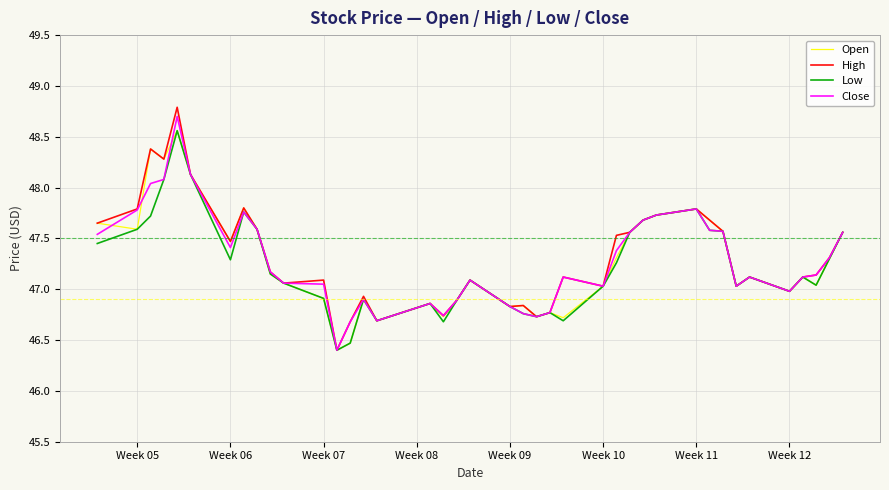

Which series has the largest range (max minus min)?

High